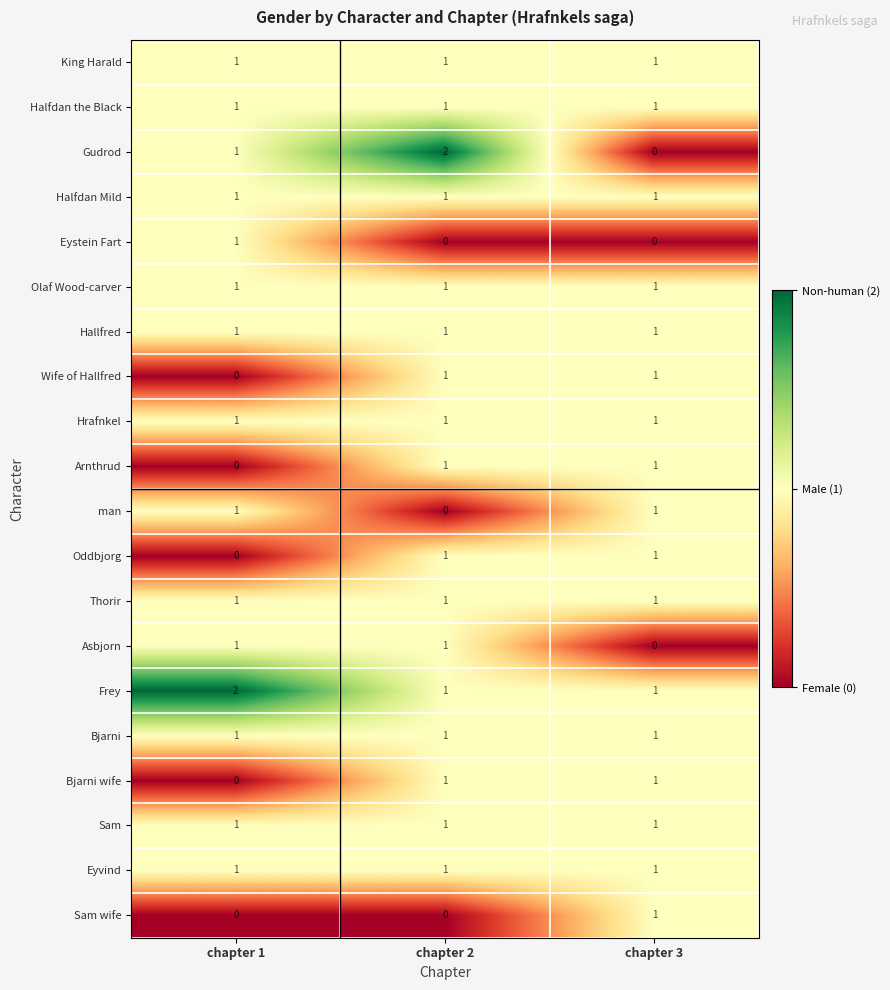

The Asbjorn series shows 1 at chapter 1. True or false?

True